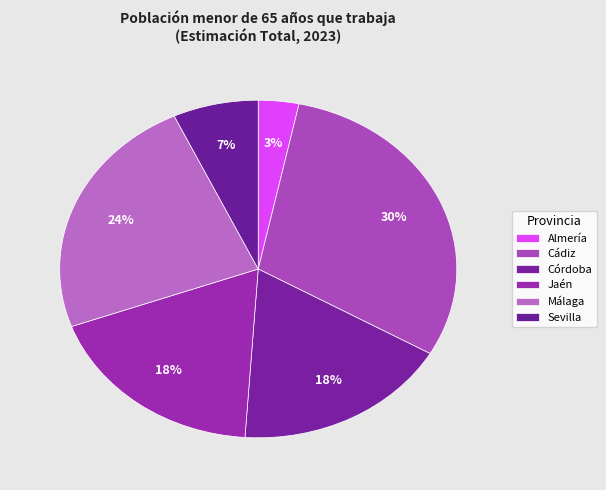

How many segments does this pie chart have?

6